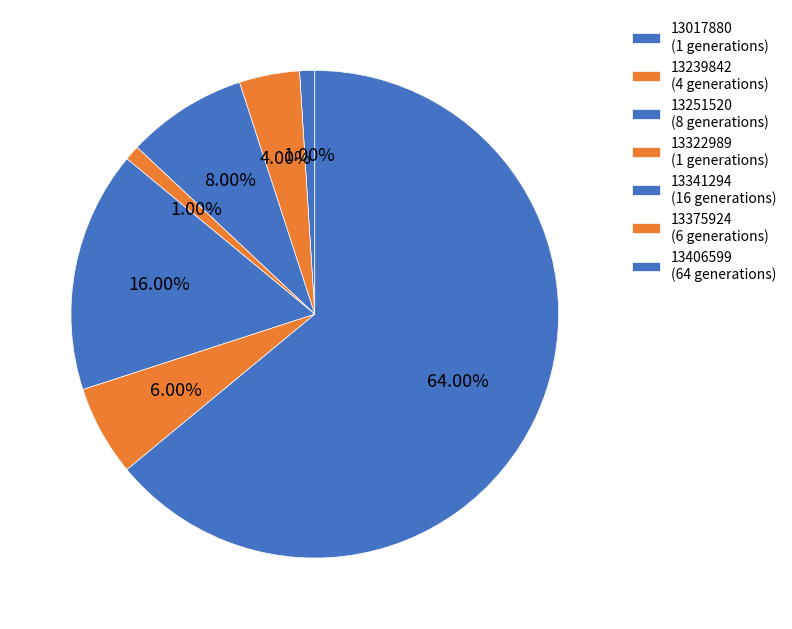

Count the number of slices in the pie.

7